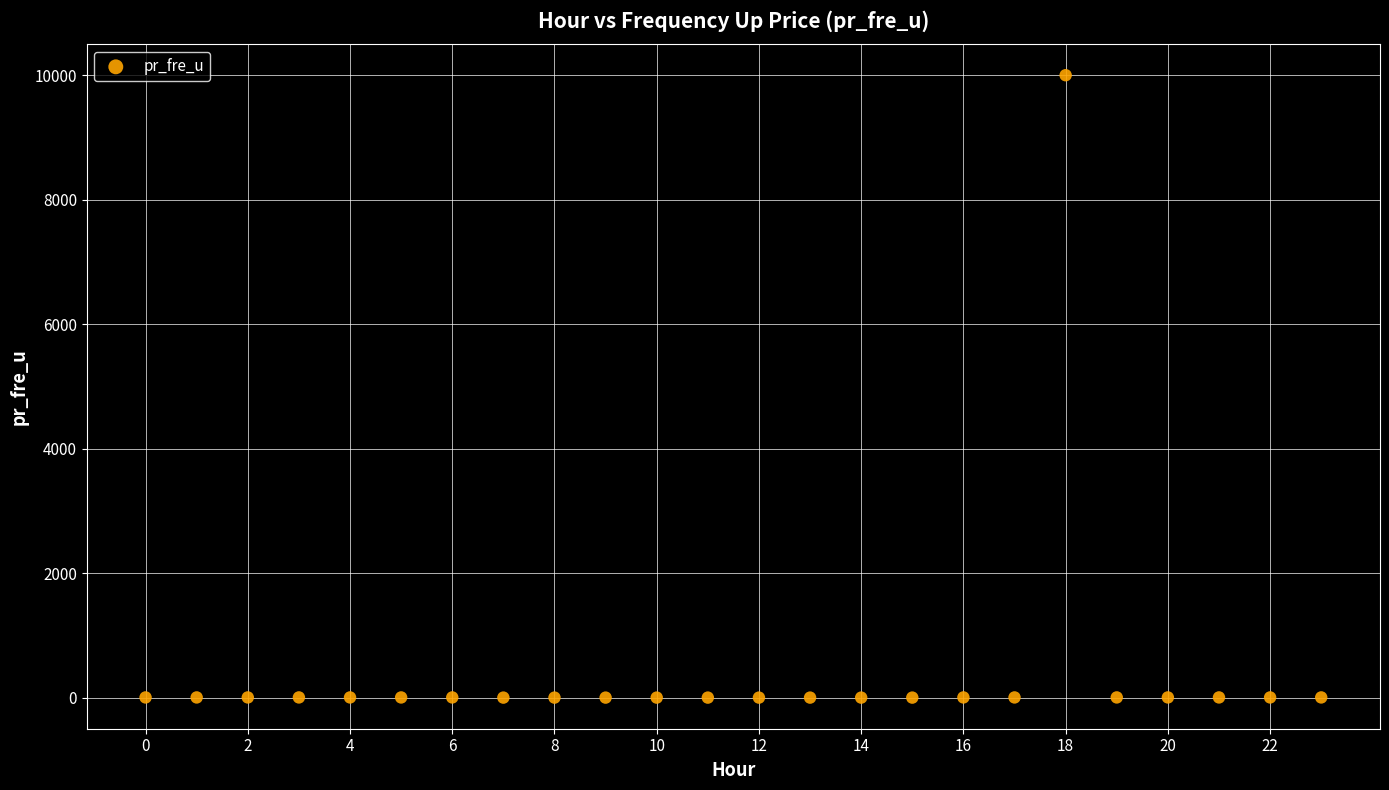

What is the range of Y values (max minus min)?

9999.0